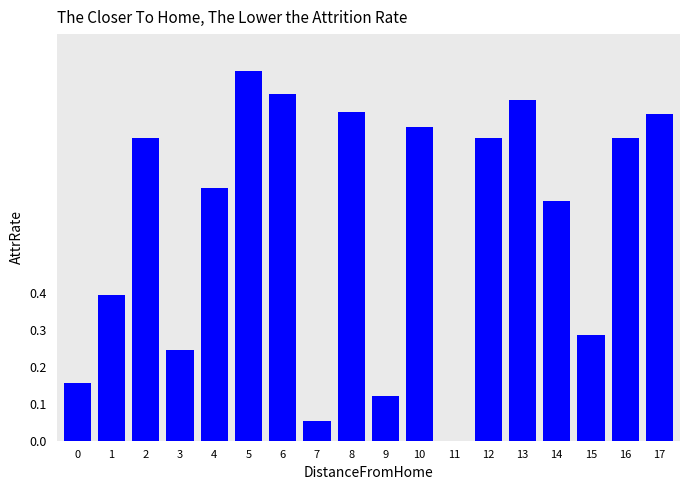

Are the bars horizontal?

No